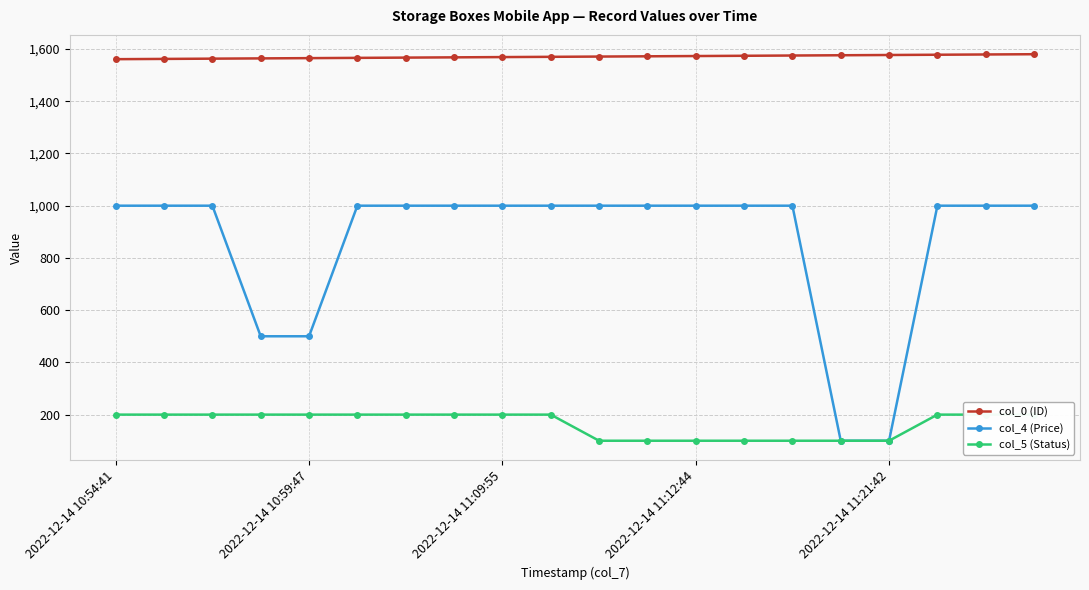

Is it true that col_4 (Price) equals 718 at 2022-12-14 10:59:47?

False